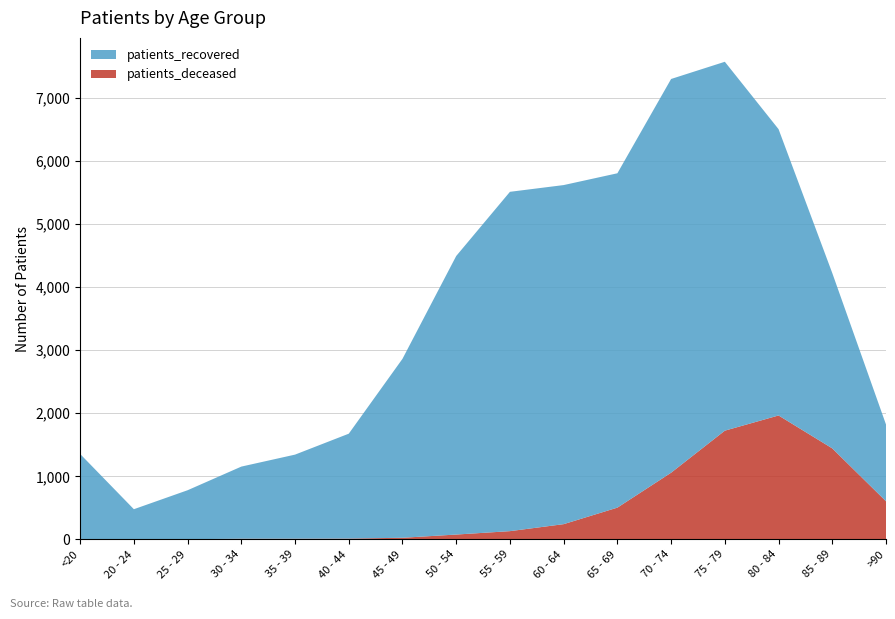

Reading left to right, what are all the values shown in this chart?

patients_deceased: <20=6	20 - 24=3	25 - 29=2	30 - 34=10	35 - 39=10	40 - 44=12	45 - 49=25	50 - 54=76	55 - 59=130	60 - 64=241	65 - 69=503	70 - 74=1057	75 - 79=1724	80 - 84=1965	85 - 89=1443	>90=604
patients_recovered: <20=1348	20 - 24=475	25 - 29=777	30 - 34=1144	35 - 39=1334	40 - 44=1664	45 - 49=2839	50 - 54=4419	55 - 59=5383	60 - 64=5379	65 - 69=5304	70 - 74=6246	75 - 79=5852	80 - 84=4542	85 - 89=2781	>90=1218